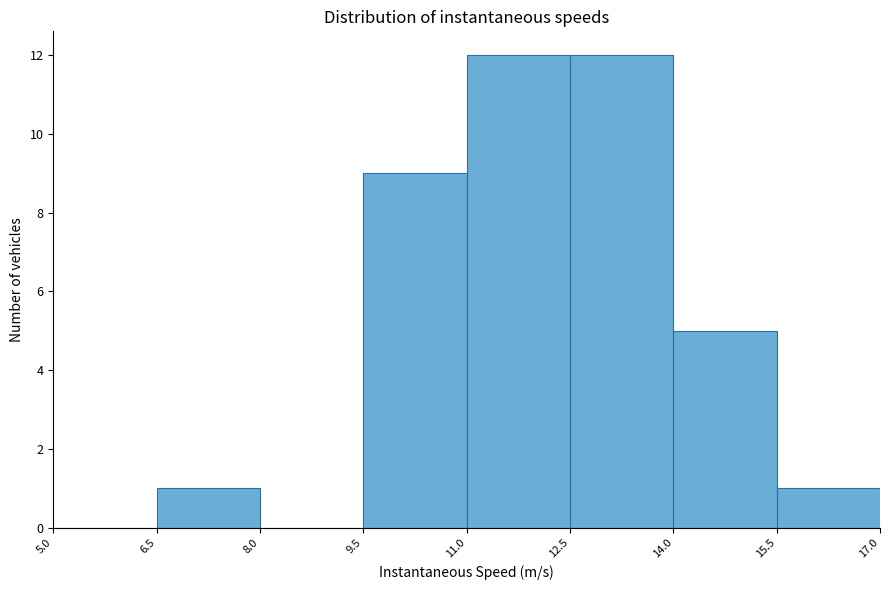

Reading left to right, transcribe this chart: for each bar, give the range it covers on the x-axis and its height. The values are not printed on the chart, so give them approximately, as read against the axis.

5.0 to 6.5: 0
6.5 to 8.0: 1
8.0 to 9.5: 0
9.5 to 11.0: 9
11.0 to 12.5: 12
12.5 to 14.0: 12
14.0 to 15.5: 5
15.5 to 17.0: 1